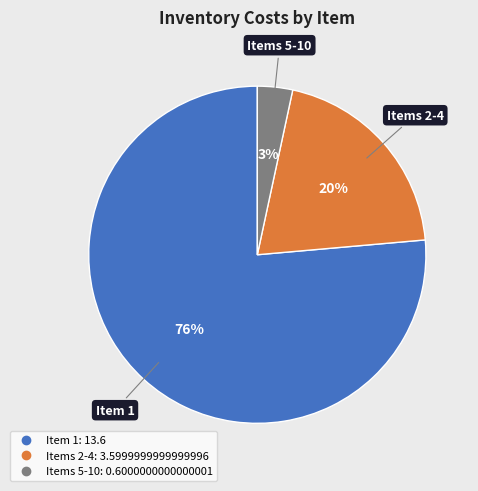

To the nearest percent, what is the average slice percentage?

33%